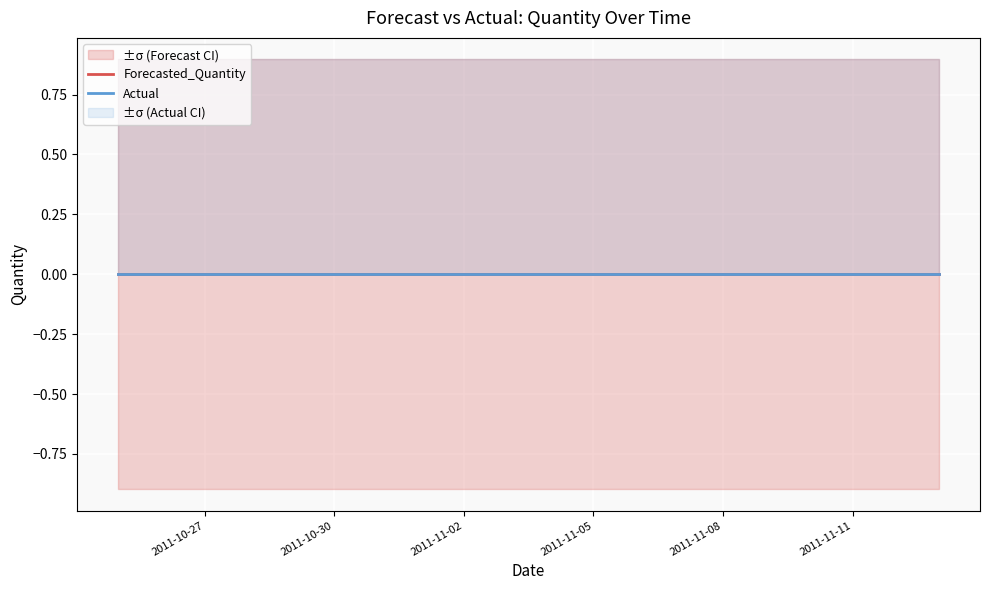

What is the sum of all Lower_Bound values?

-17.9